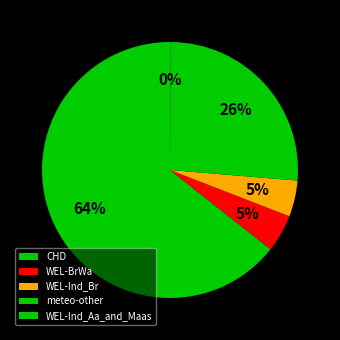

Combined, do WEL-BrWa and meteo-other account for over 50%?

No